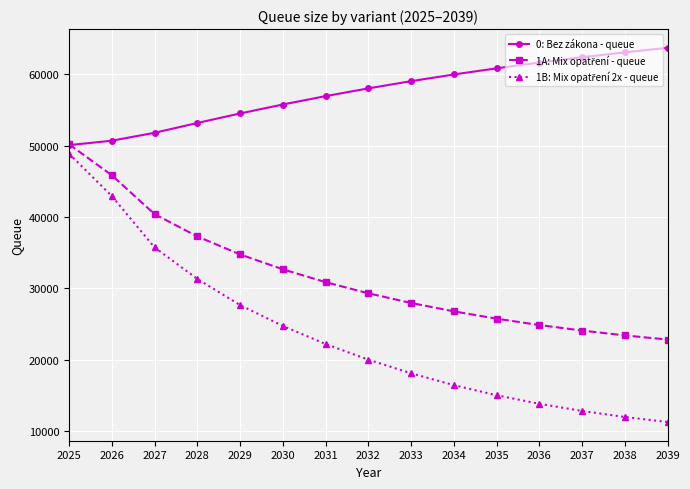

What is the highest value of the 0: Bez zákona - queue series?

63689.7